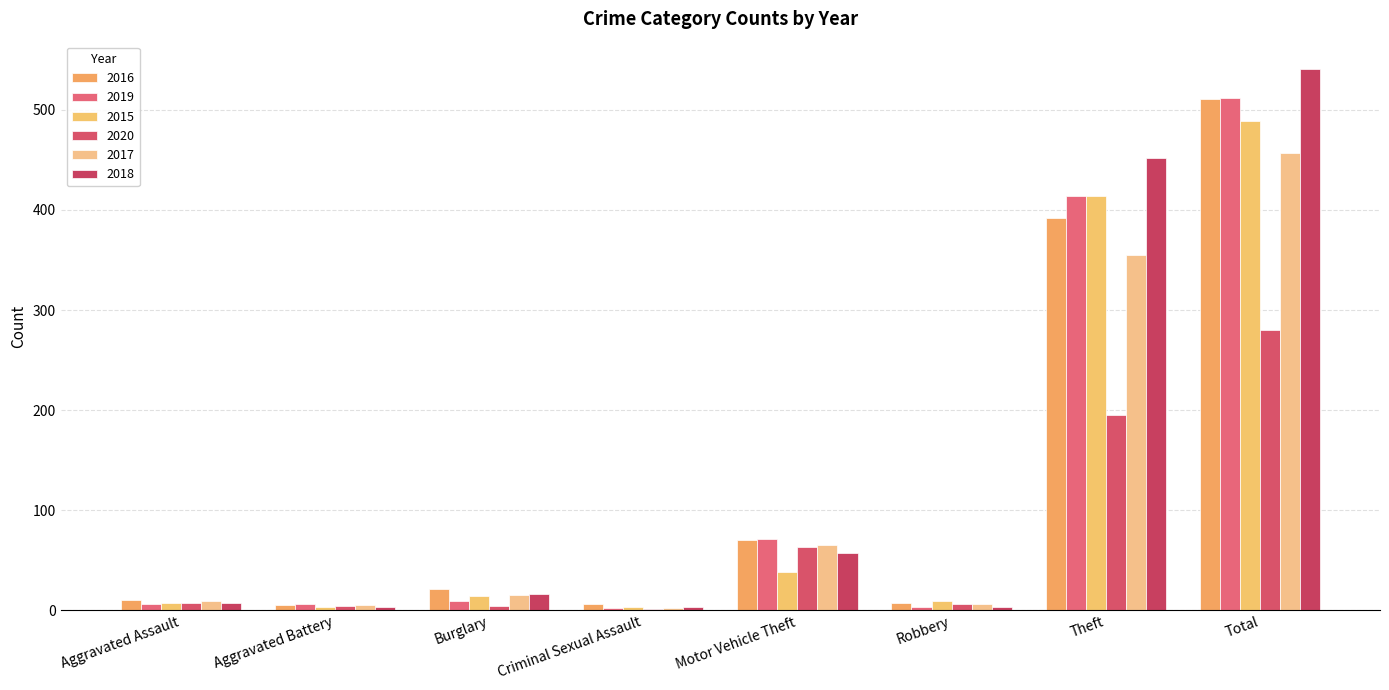

What are all the series names shown in the legend?

2016, 2019, 2015, 2020, 2017, 2018